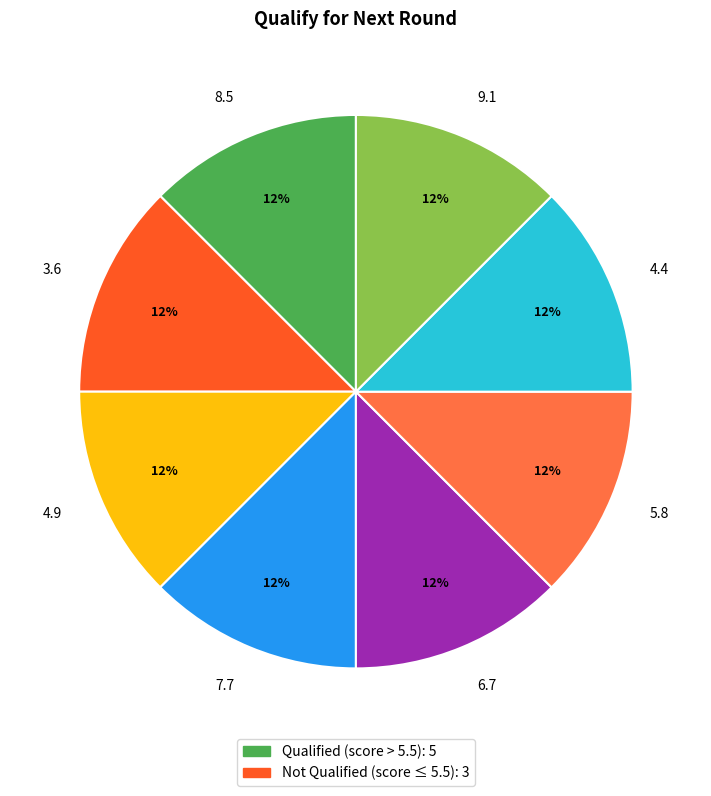

Does 3.6 account for over 50% of the chart?

No